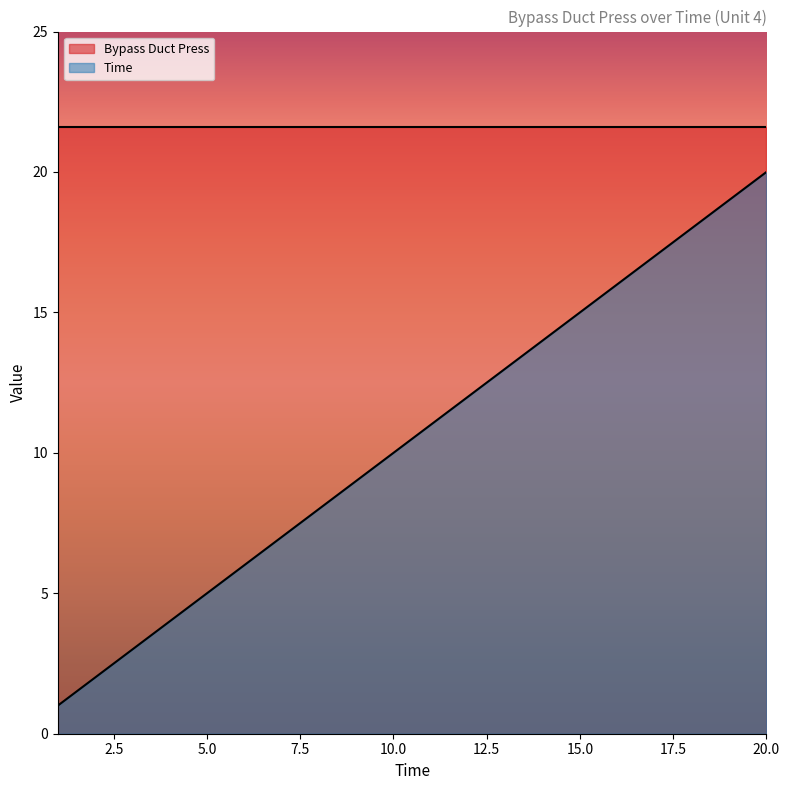

What is the difference between the maximum and second lowest values?

18